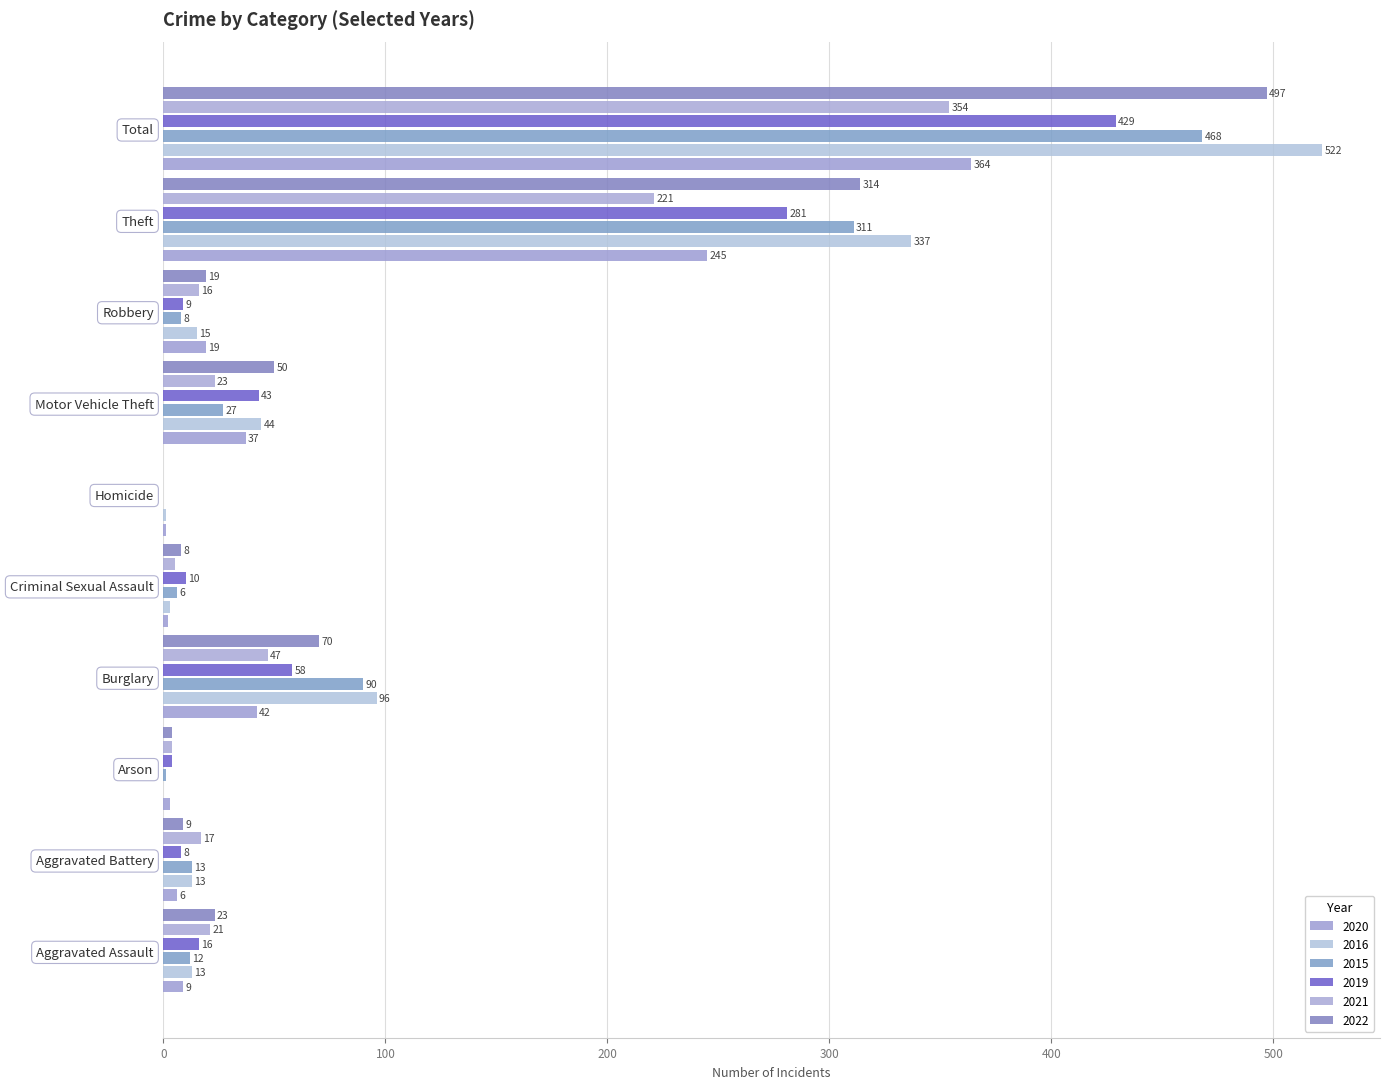

How many distinct data groups are displayed?

6